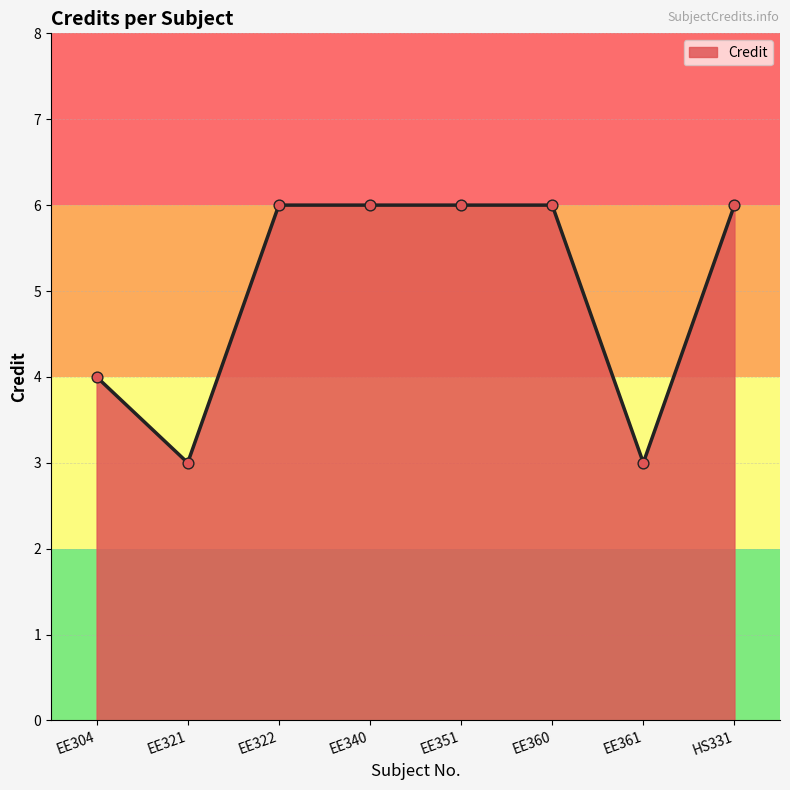

Approximately how many times larger is the value at EE304 compared to EE340?

0.7